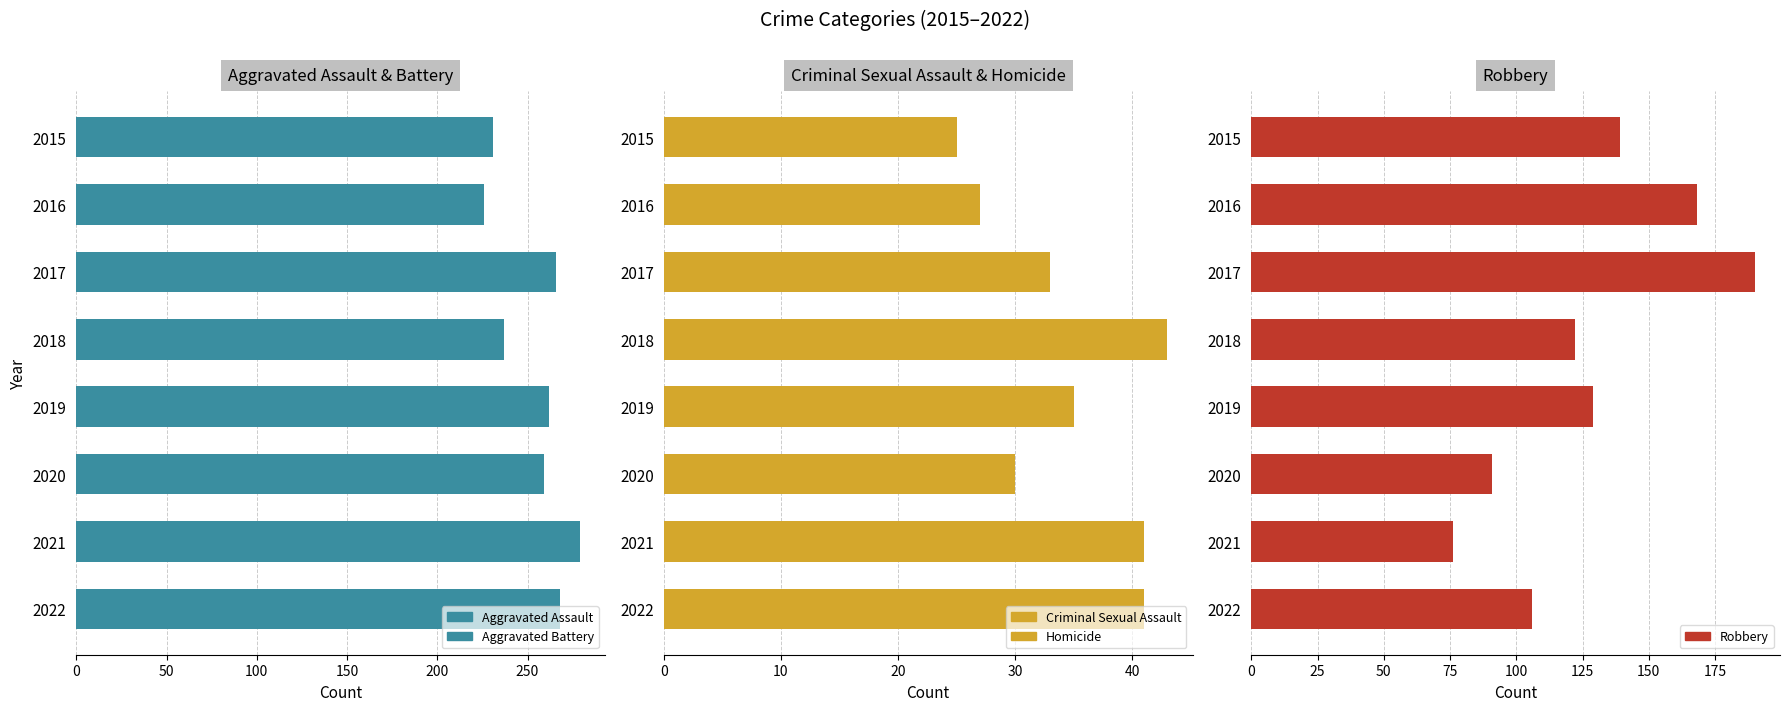

The value of Aggravated Assault & Battery at 2018 is 91. True or false?

False